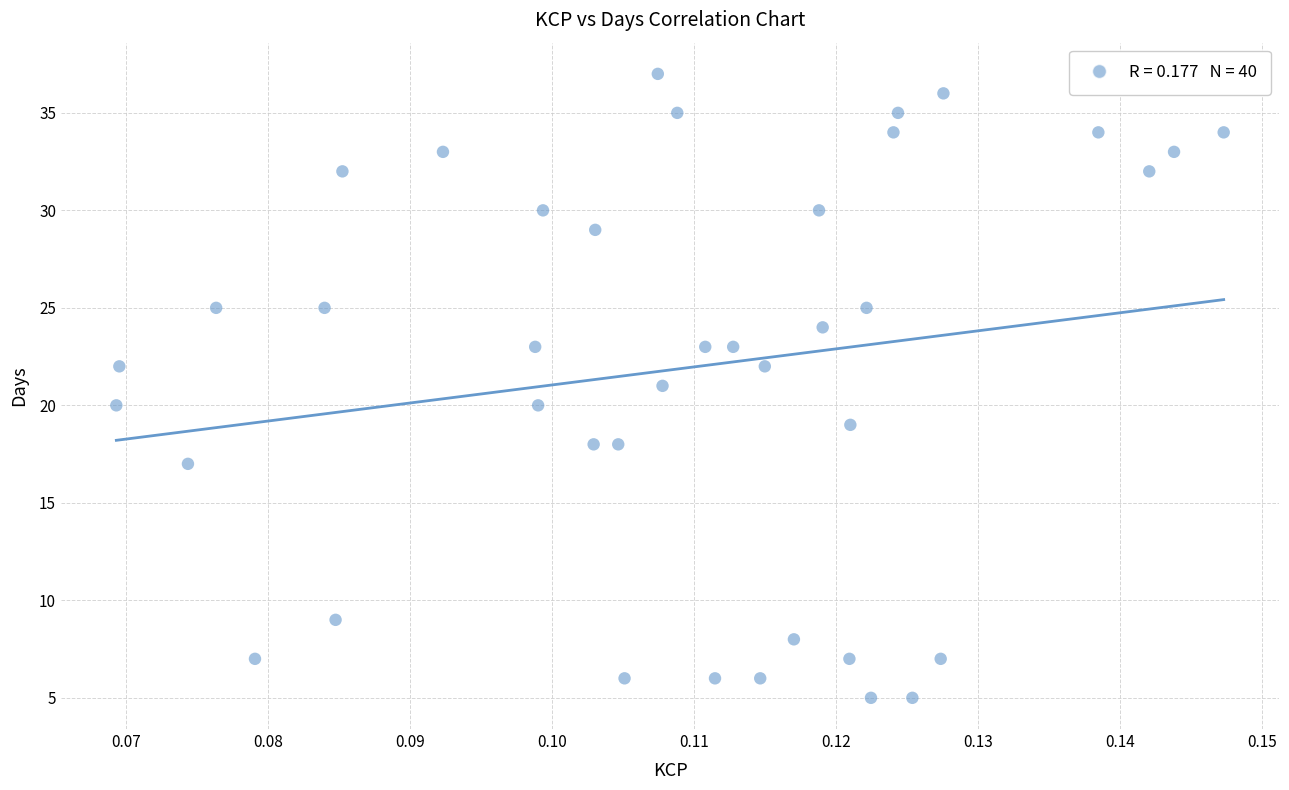

What is the range of Y values (max minus min)?

32